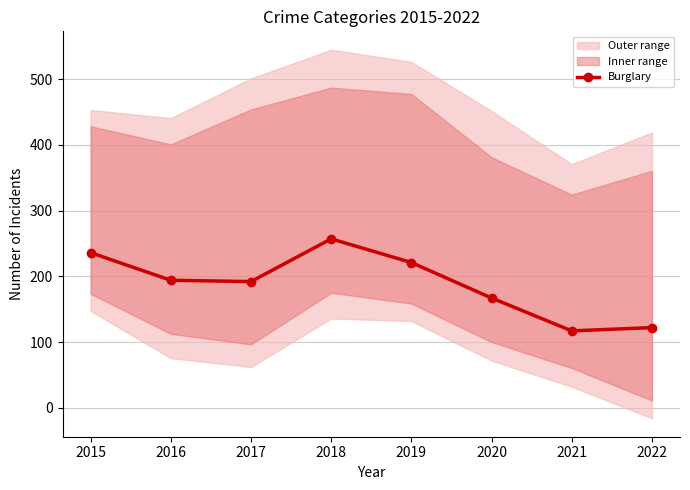

Count the number of values greater than 194.

3